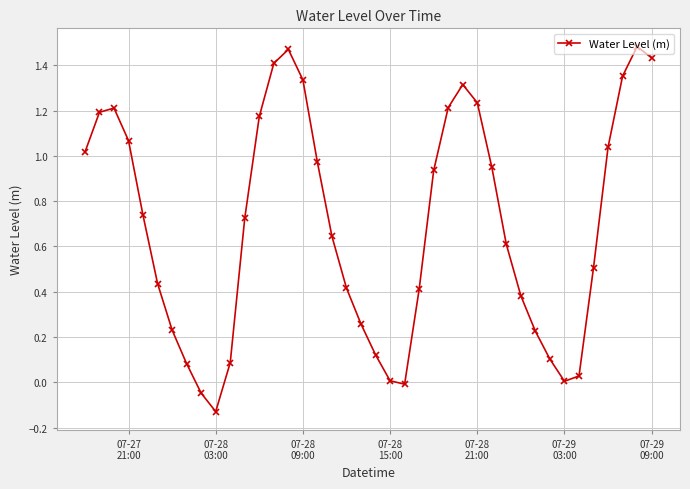

What is the difference between the maximum and minimum values?

1.6